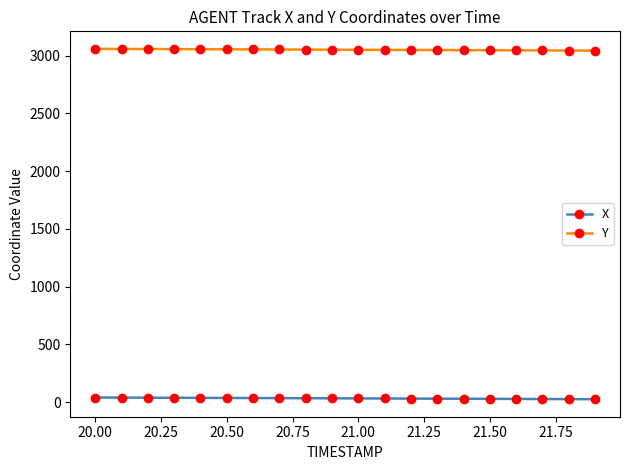

What is the minimum value for Y?

3043.8